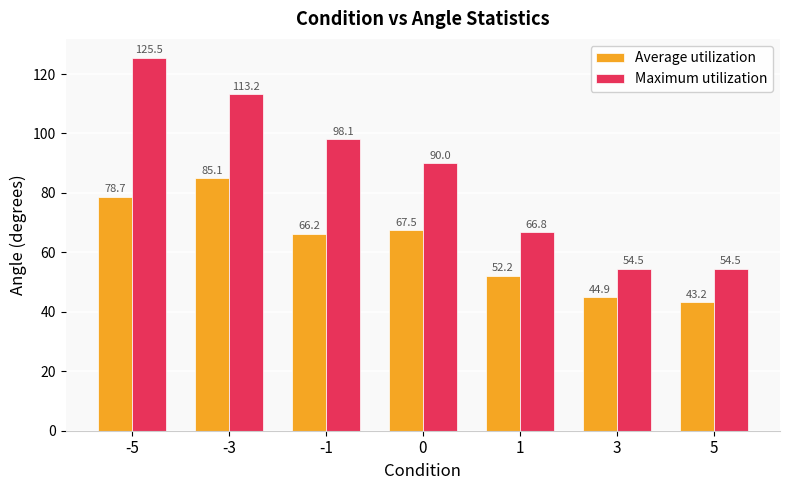

Reading left to right, list all the values displayed in this chart.

Average utilization: -5=78.7	-3=85.1	-1=66.2	0=67.5	1=52.2	3=44.9	5=43.2
Maximum utilization: -5=125.5	-3=113.2	-1=98.1	0=90.0	1=66.8	3=54.5	5=54.5